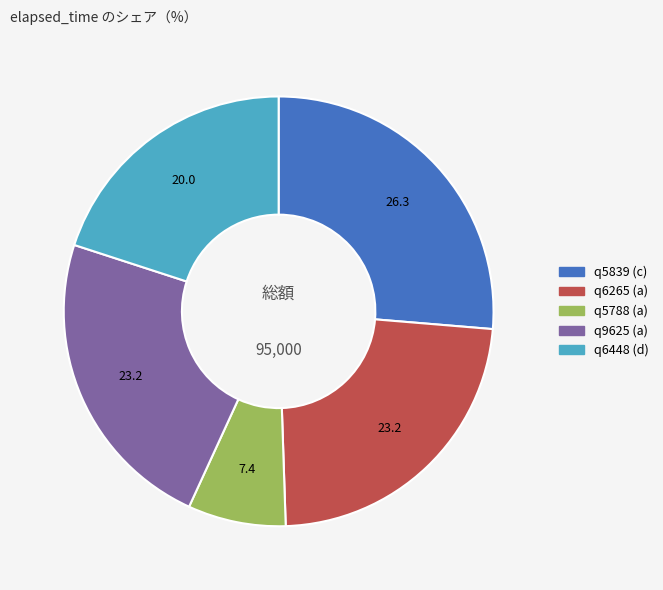

Does q5839 (c) account for over 50% of the chart?

No